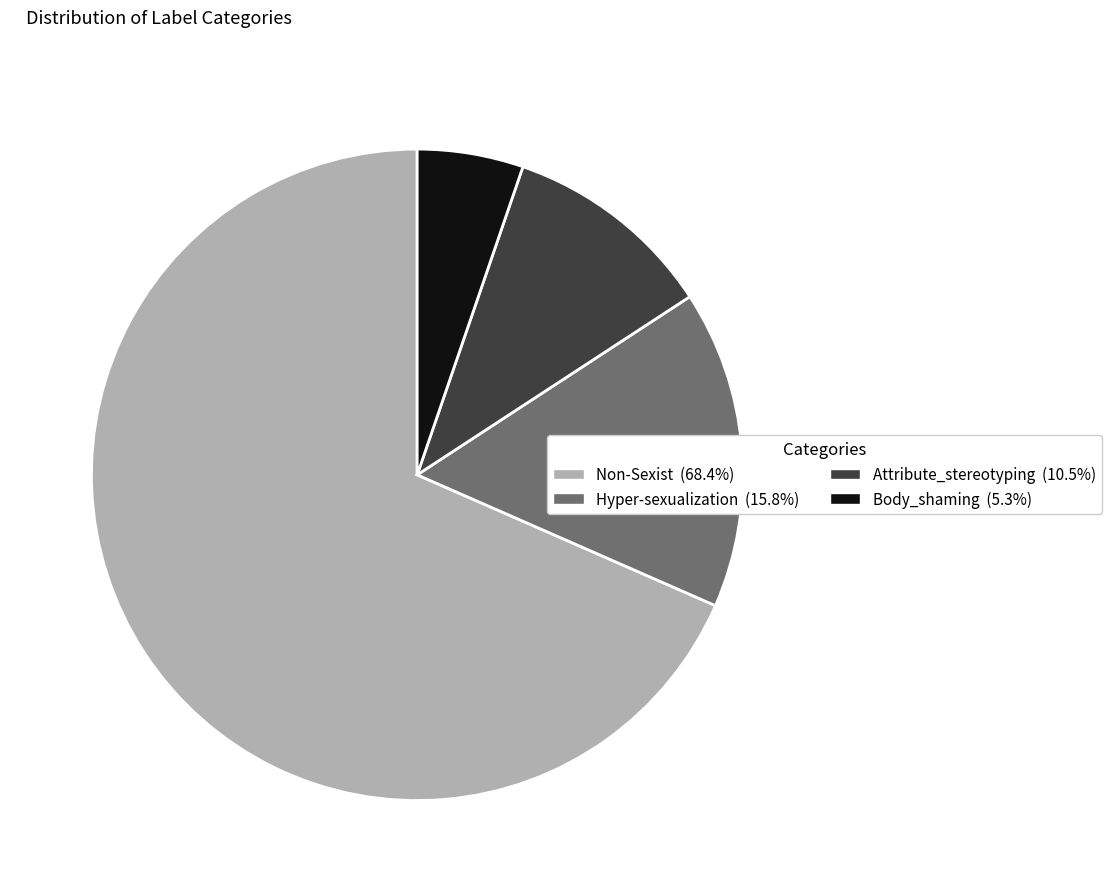

Is the sum of Non-Sexist and Body_shaming greater than half?

Yes